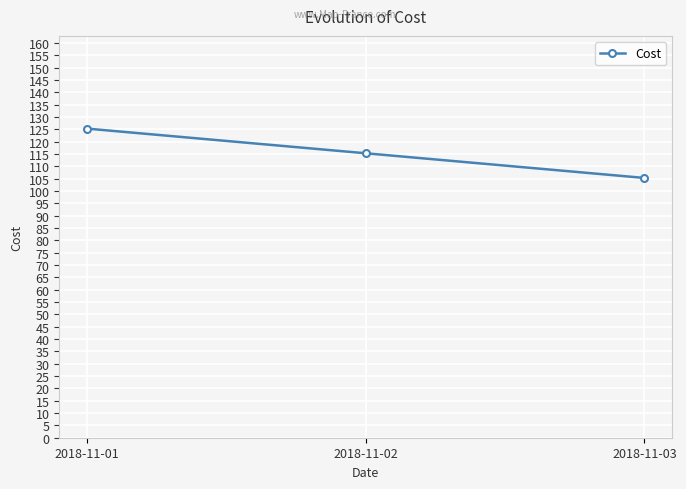

What is the ratio of the value at 2018-11-02 to the value at 2018-11-03?

1.1